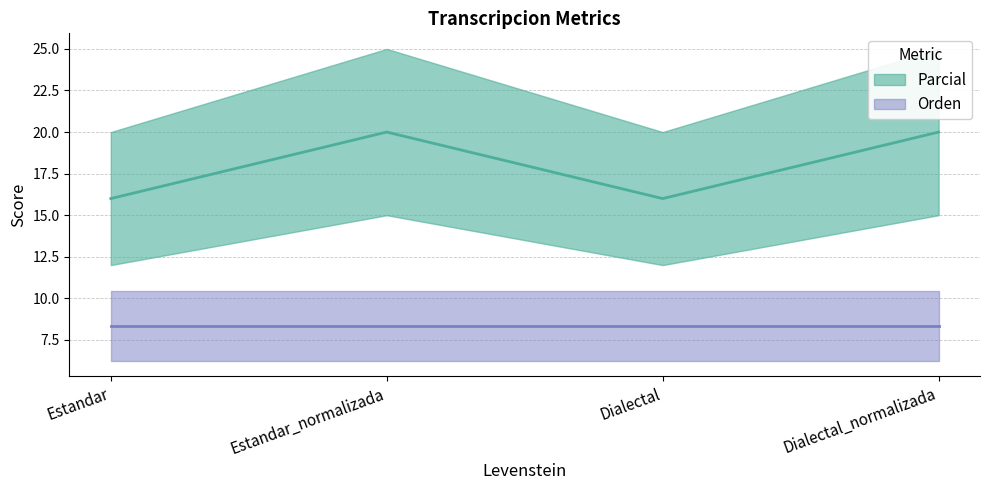

True or false: the data shows 32.9 at Dialectal_normalizada.

False